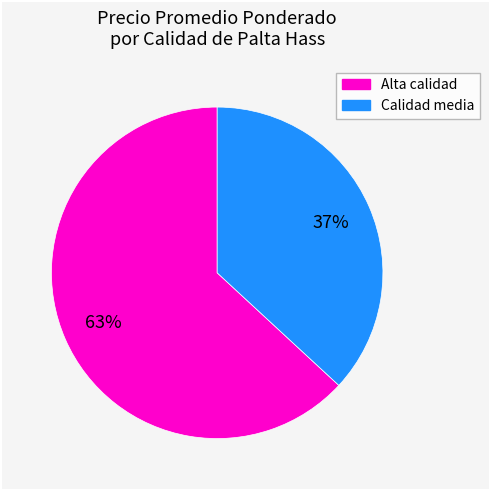

Is there any slice that represents more than half of the pie?

Yes